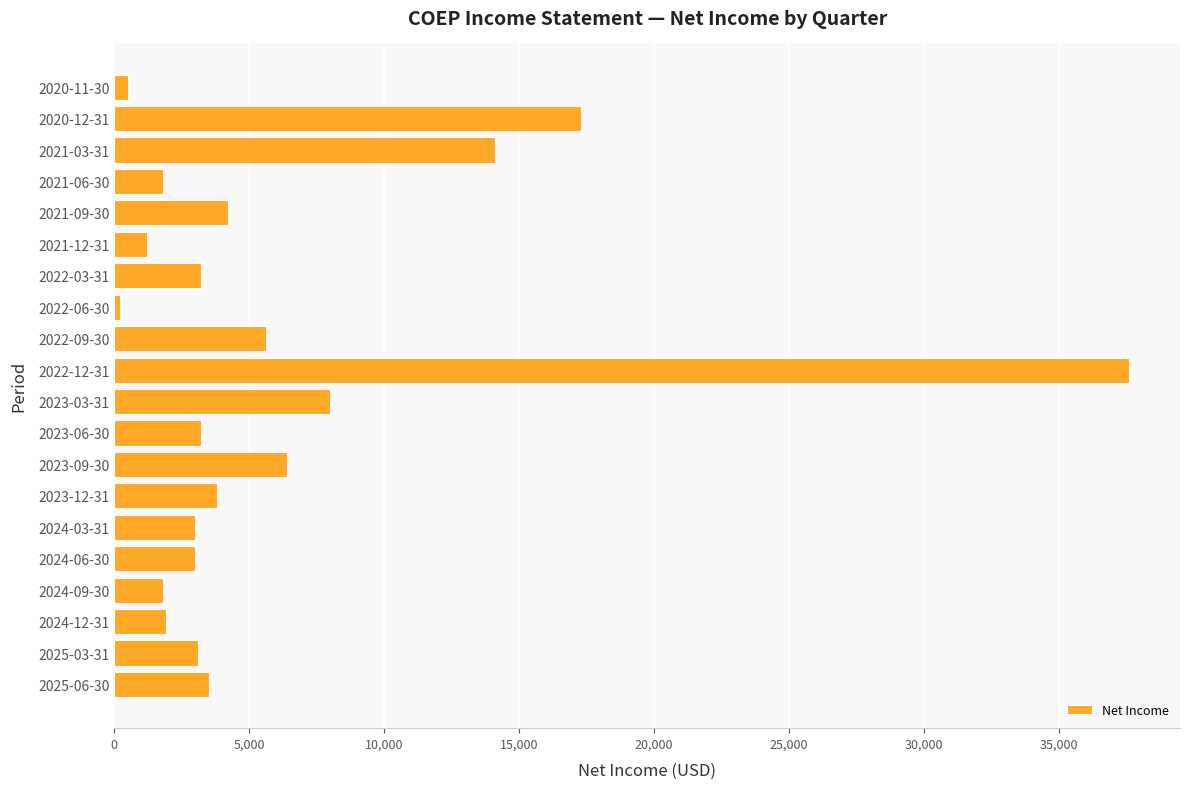

The value at 2024-06-30 is 3000. True or false?

True